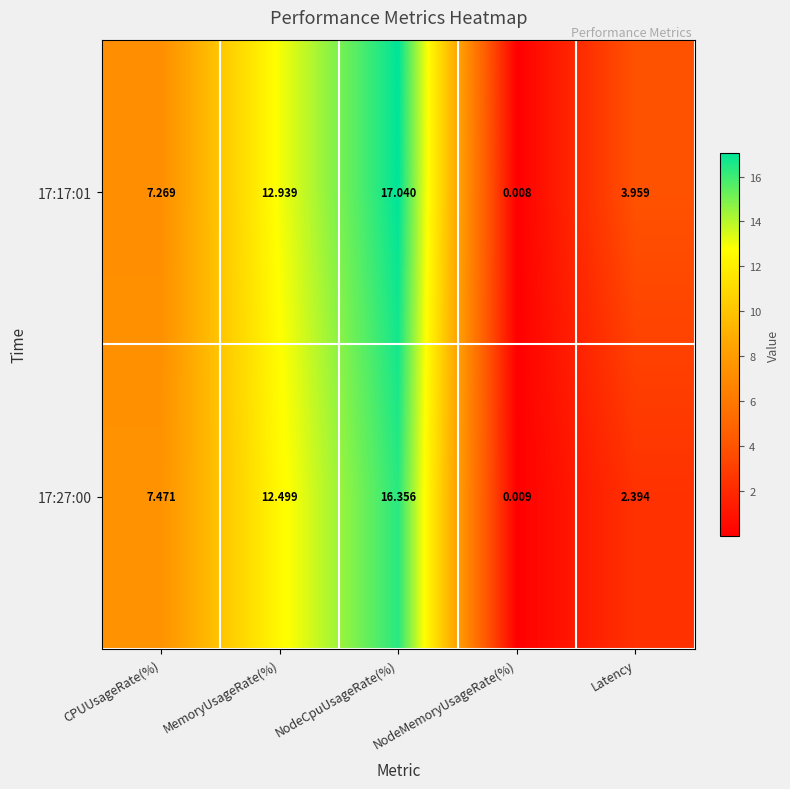

At which label is 17:27:00 closest to 8?

CPUUsageRate(%)